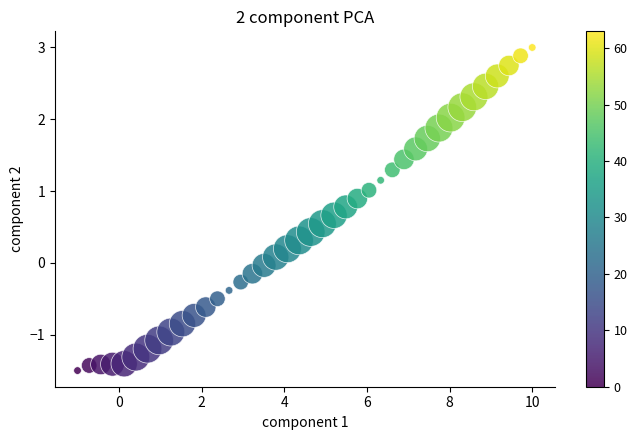

What is the range of Y values (max minus min)?

4.5